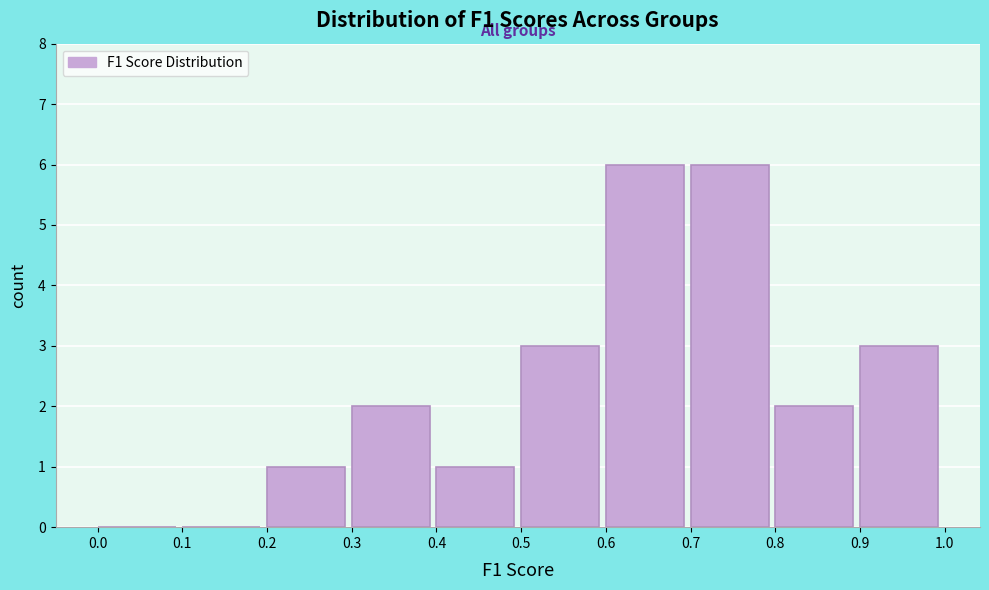

What is the height of the bar covering 0.7 to 0.8 on the x-axis? The values are not printed on the chart, so give them approximately, as read against the axis.

6